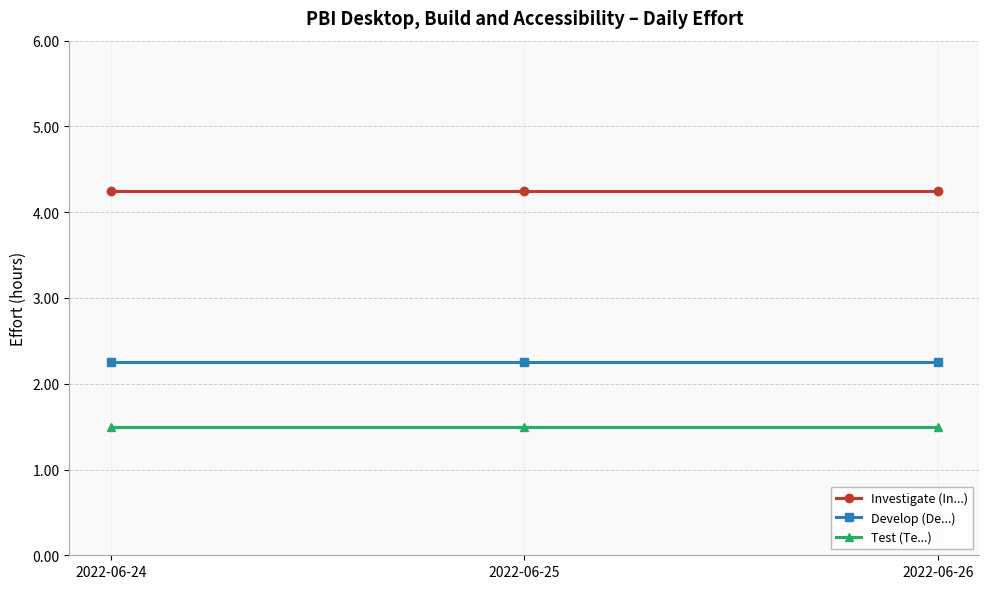

The Investigate (In...) series shows 4.2 at 2022-06-26. True or false?

True